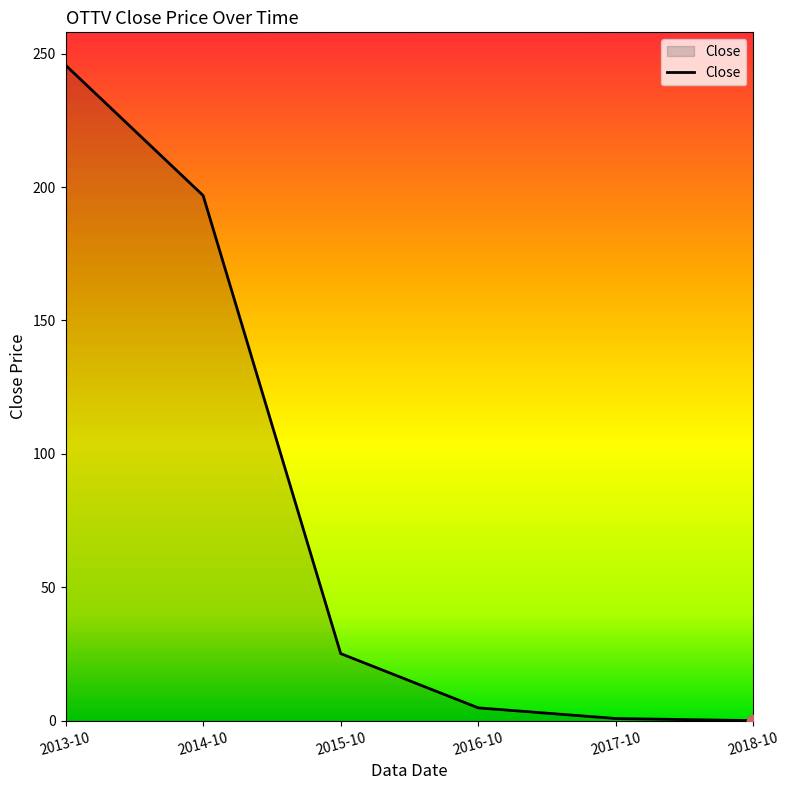

What is the change in value from 2015-10 to 2017-10?

-24.3